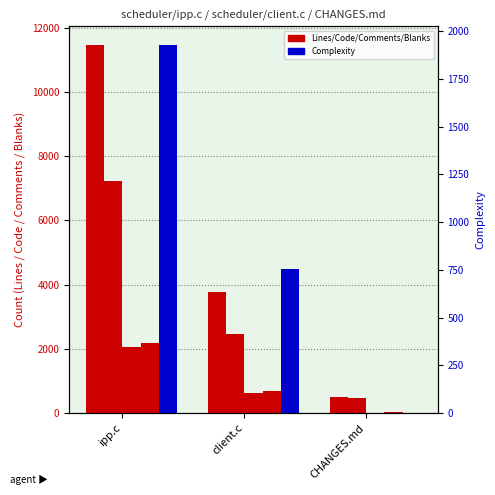

What is the difference between the maximum and minimum values in the Comments series?

2054